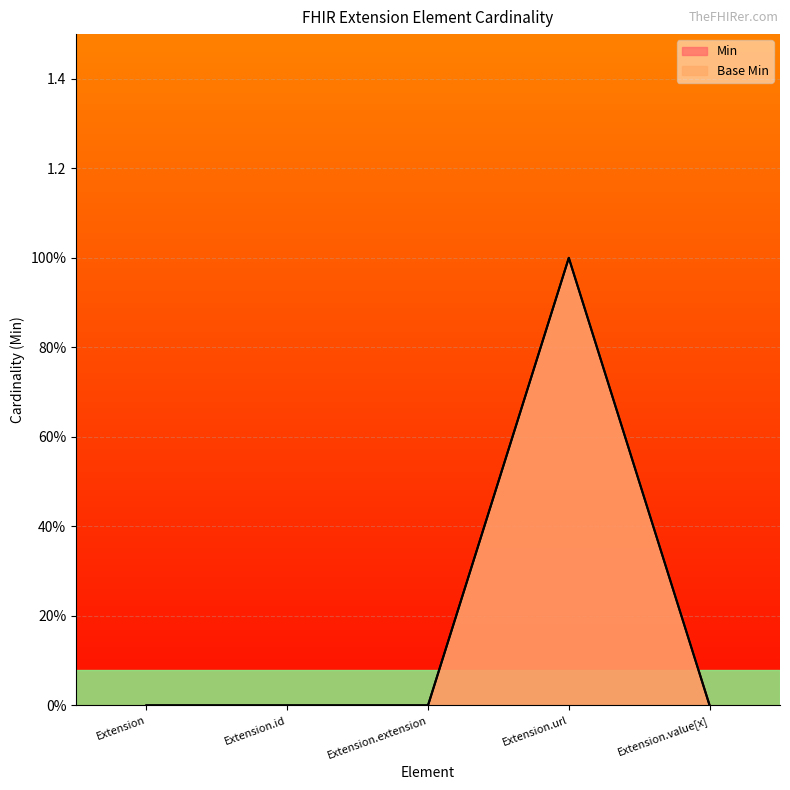

Is it true that Min equals 1 at Extension.value[x]?

False